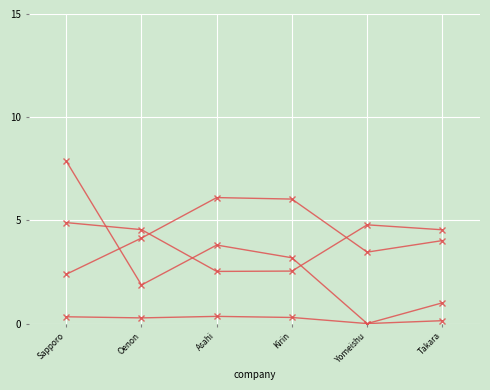

How many lines are shown in the chart?

4